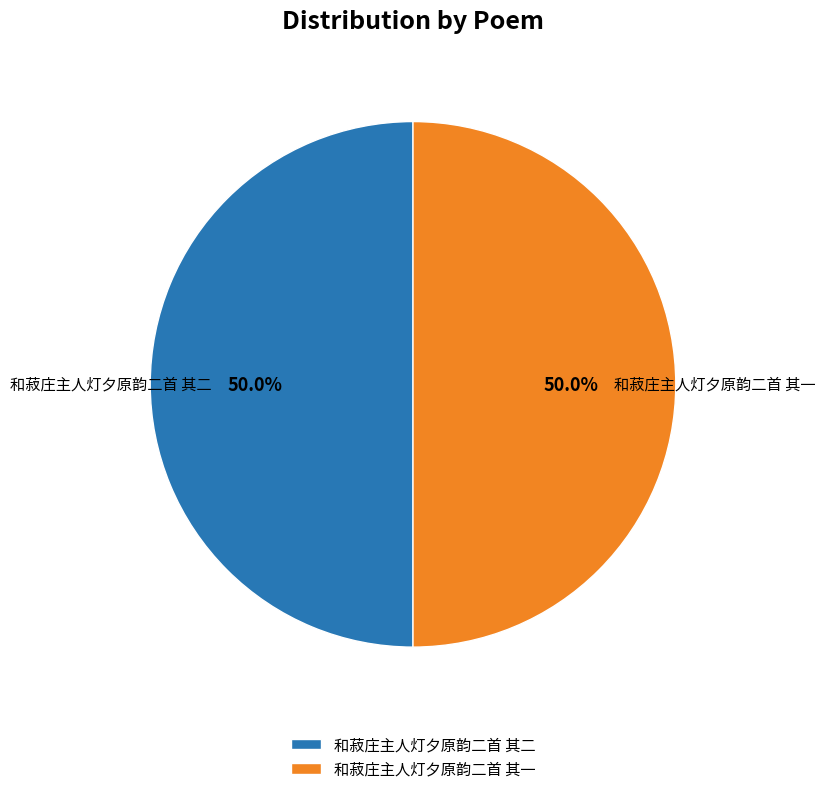

Do 和菽庄主人灯夕原韵二首 其一 and 和菽庄主人灯夕原韵二首 其二 together represent more than half of the pie?

Yes